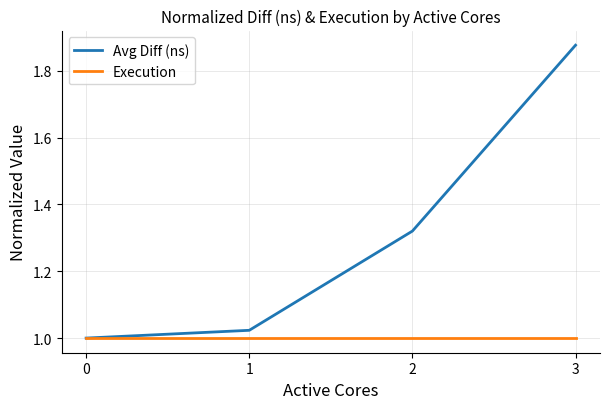

What is the difference between the maximum and second lowest values in the Avg Diff (ns) series?

0.9